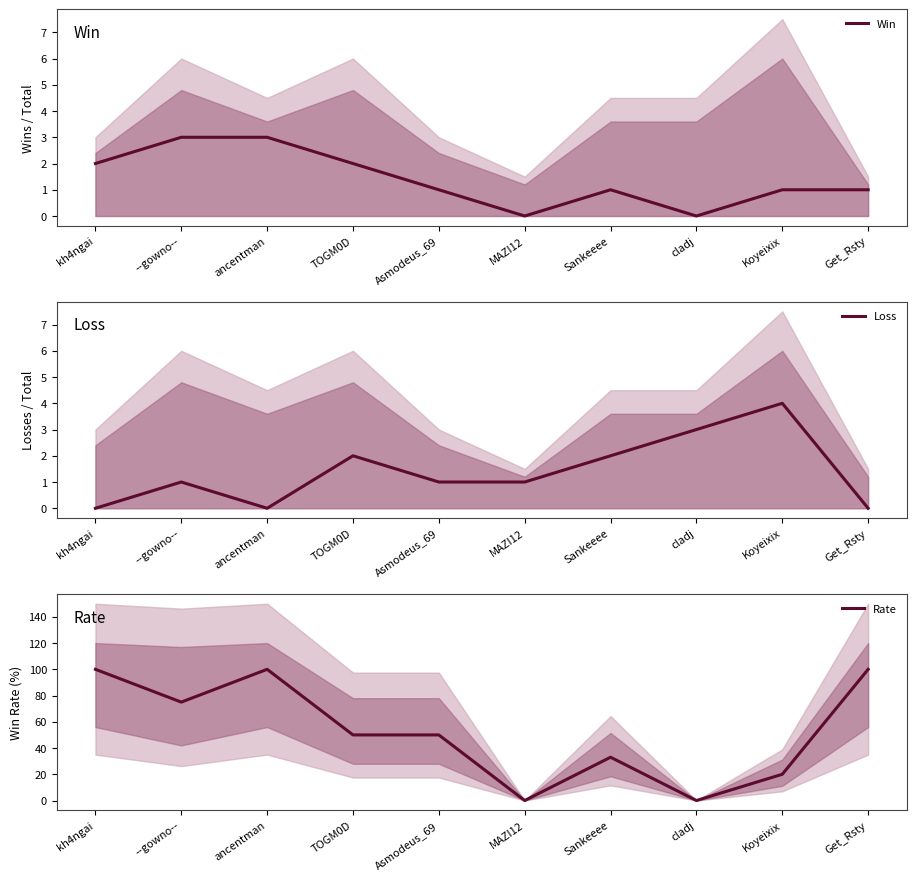

Which series has the largest range (max minus min)?

Rate